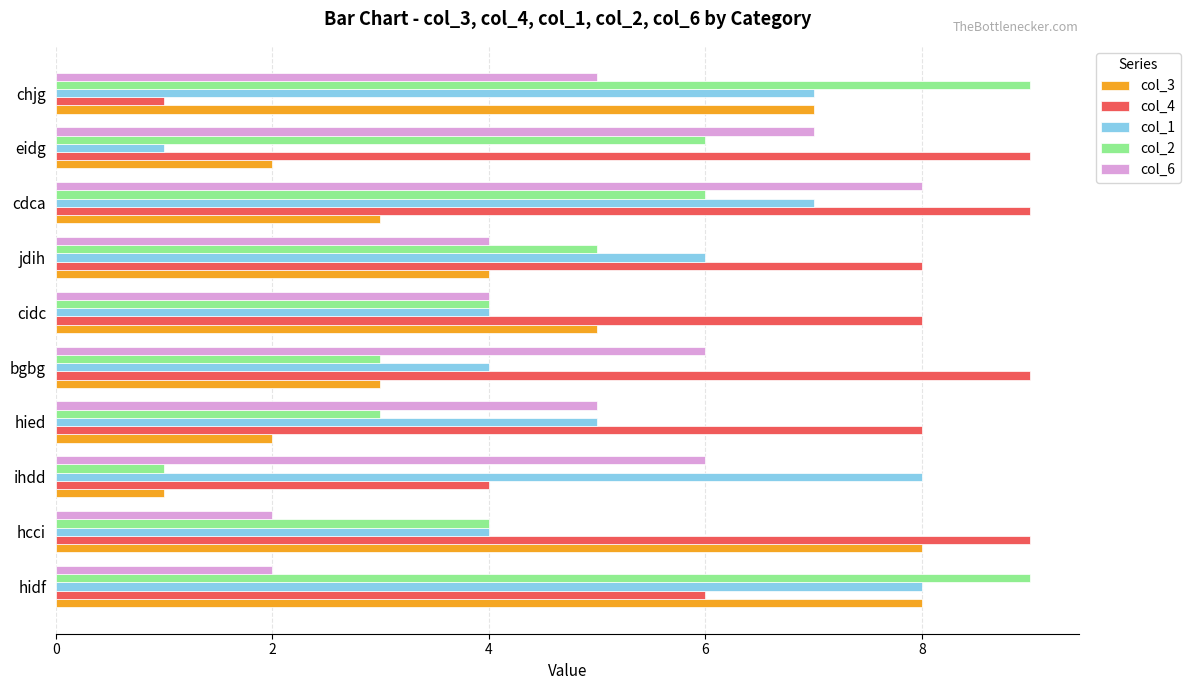

What is the maximum value shown in the chart?

9